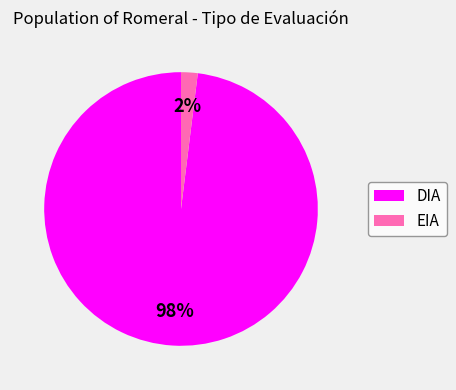

Rank the categories by value from lowest to highest.

EIA, DIA